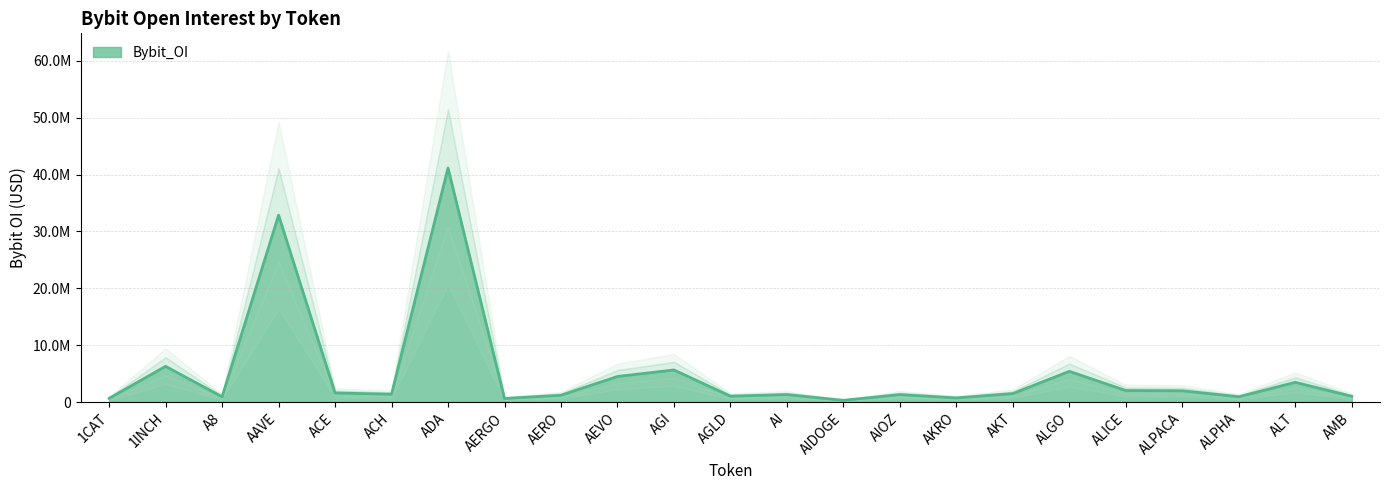

How many interior local valleys (lower than both neighbors) does the data have?

7